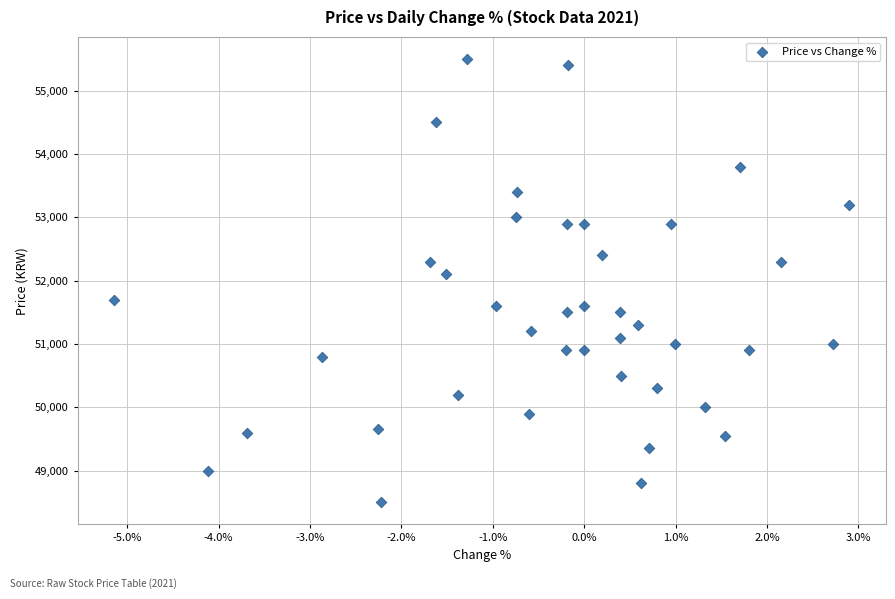

What is the range of Y values (max minus min)?

7000